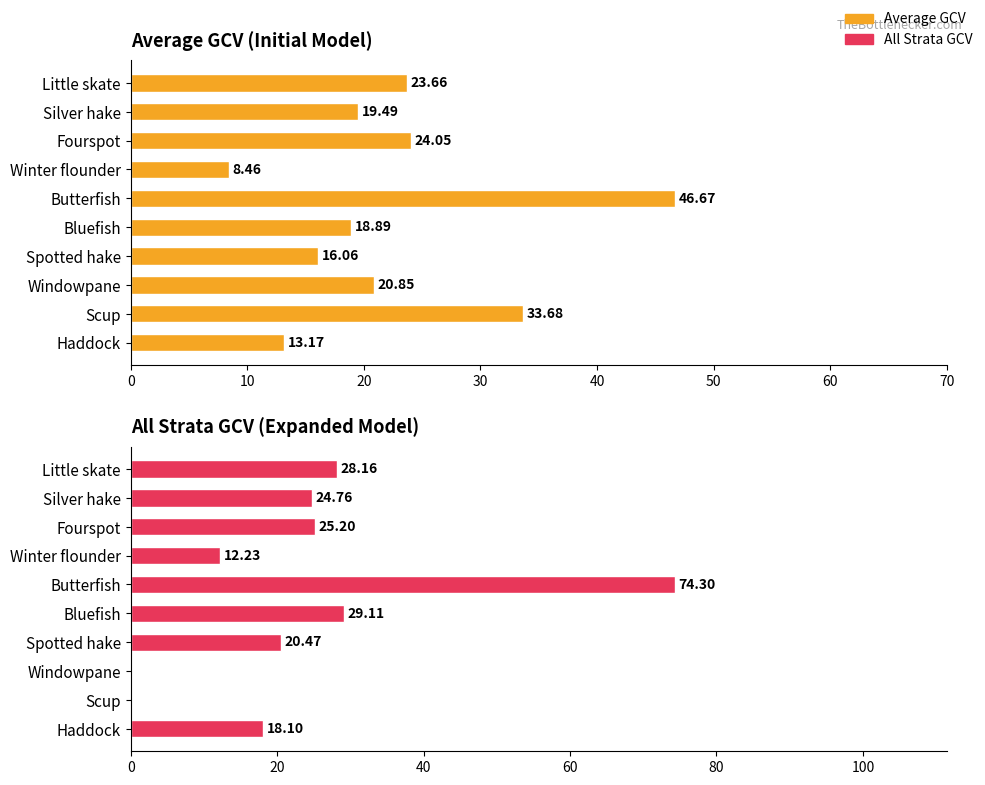

How many groups of bars are there?

10